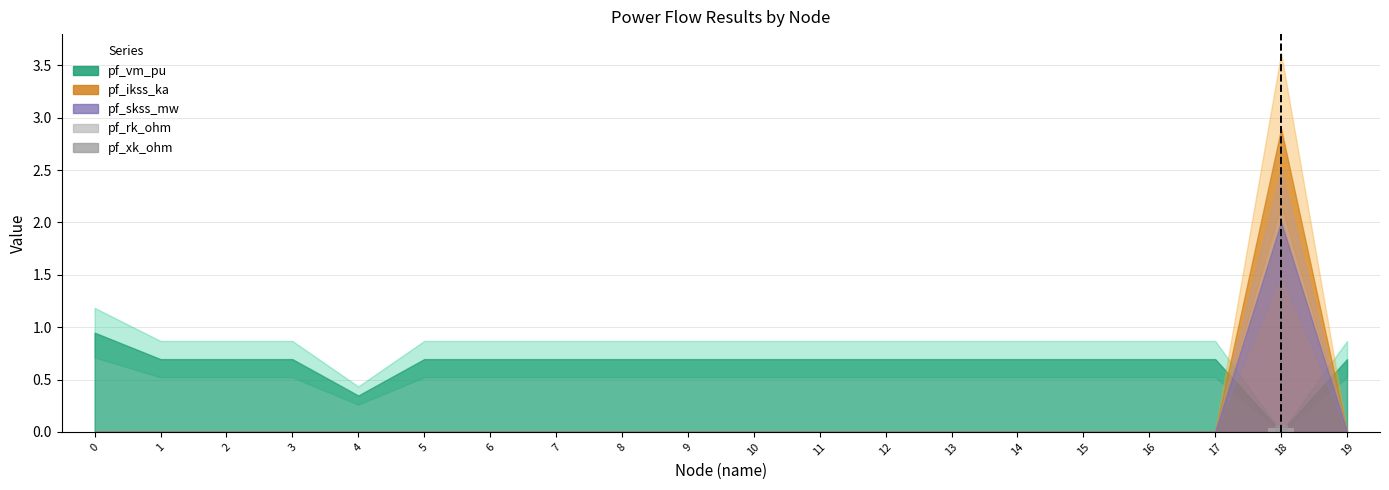

Which series changed the most between 5 and 9?

pf_rk_ohm